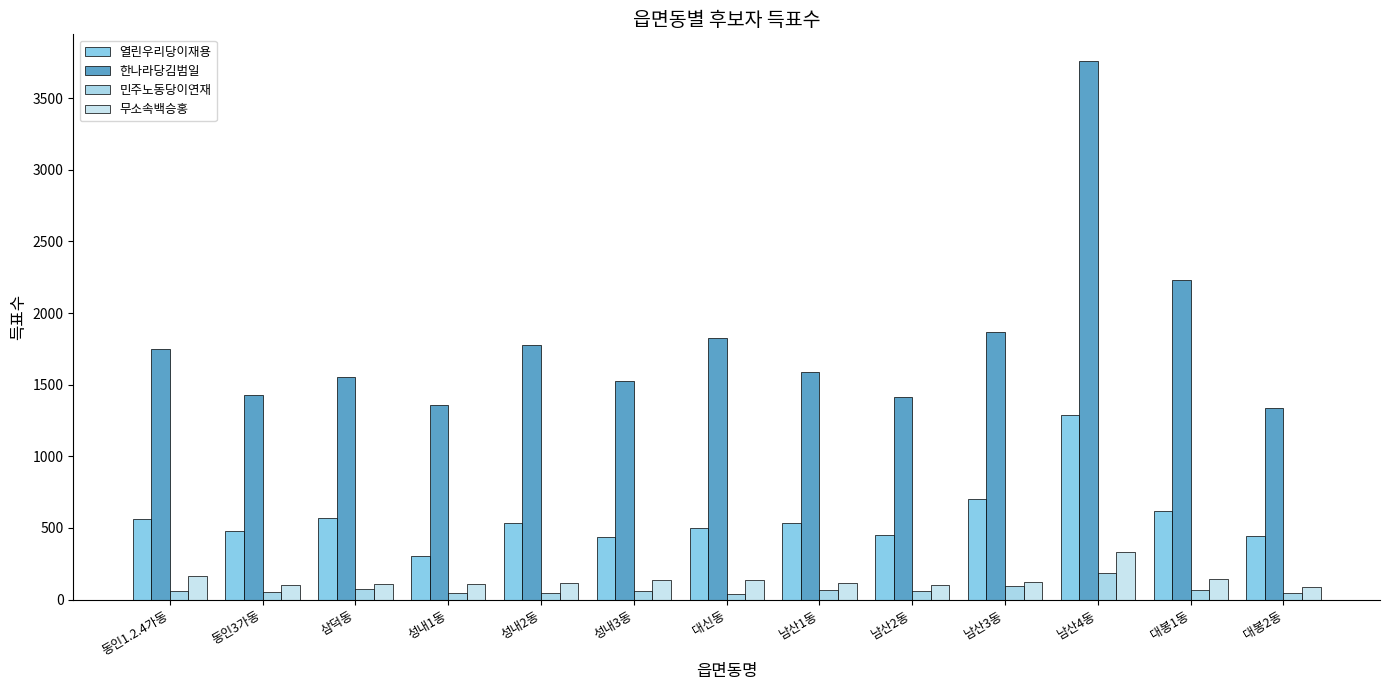

What is the average value of the 민주노동당이연재 series?

69